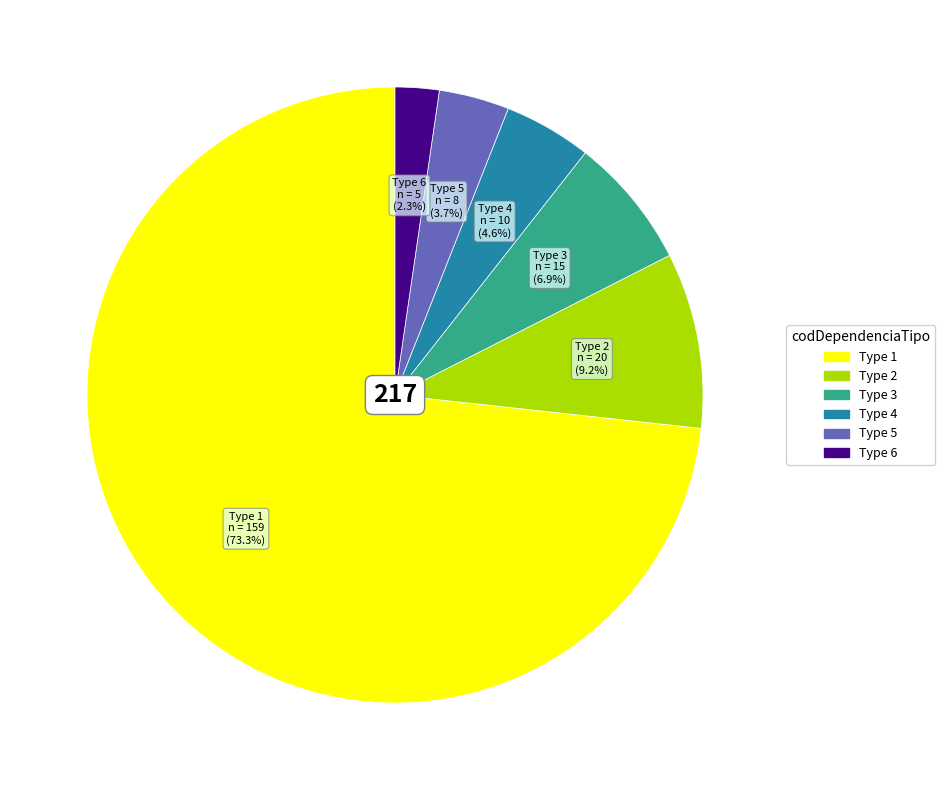

Is there any slice that represents more than half of the pie?

Yes